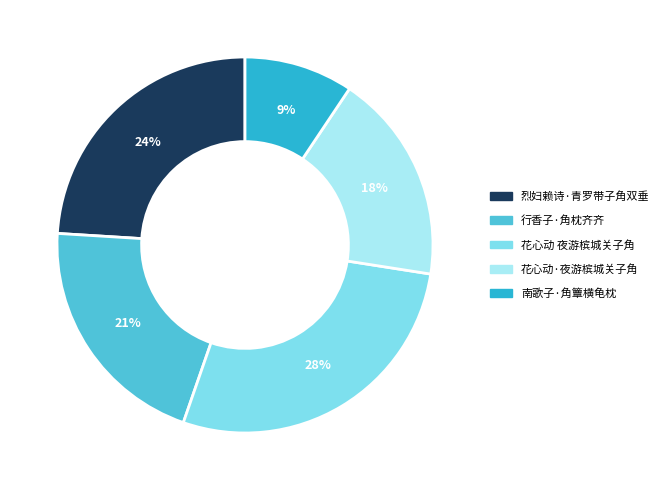

How many slices are in this pie chart?

5